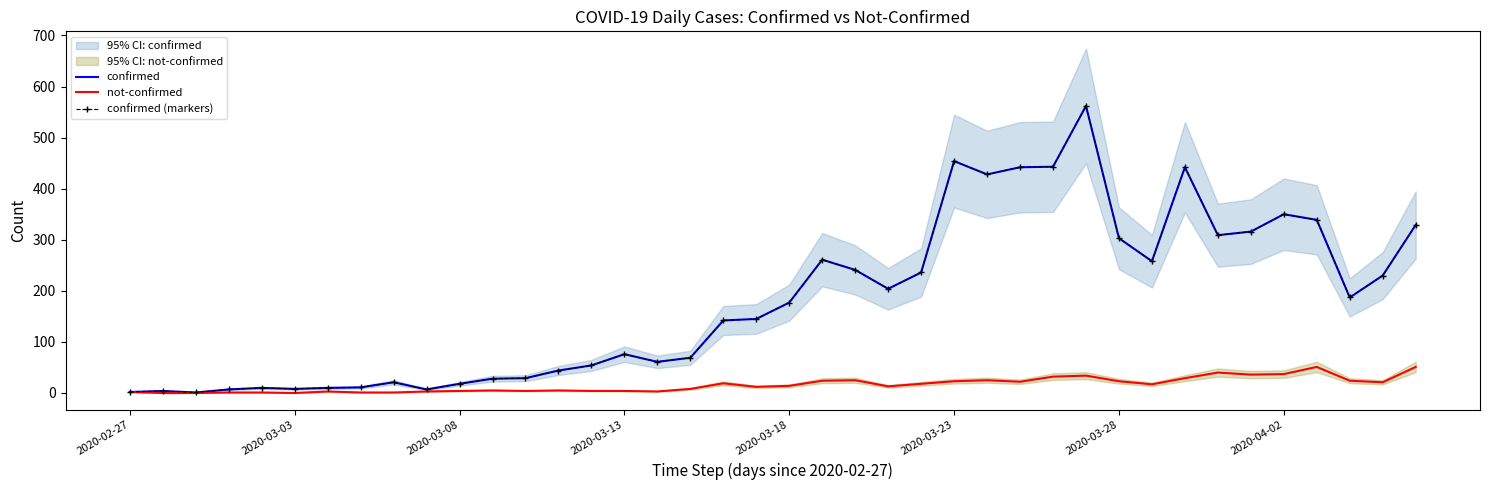

In not-confirmed, how many points are lower than both neighbors (excluding endpoints)?

9